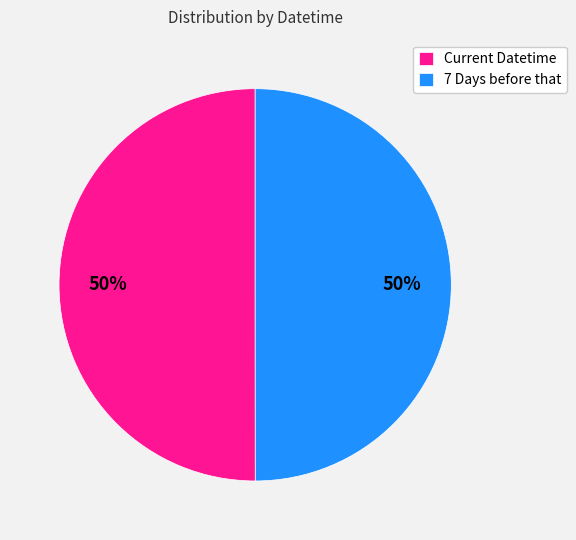

What is the ratio of the value at 7 Days before that to the value at Current Datetime?

1.0